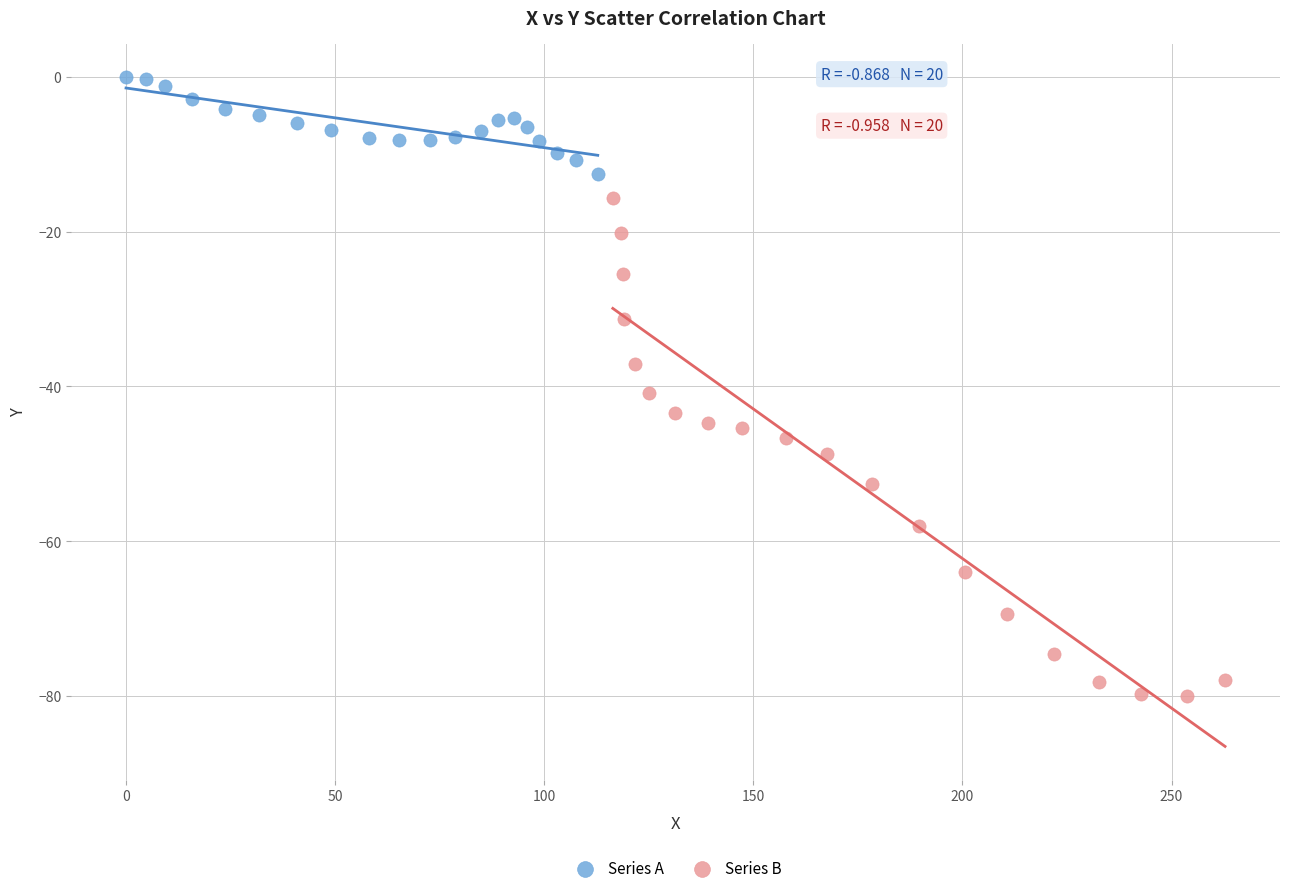

Which series has the widest spread of Y values?

Series B